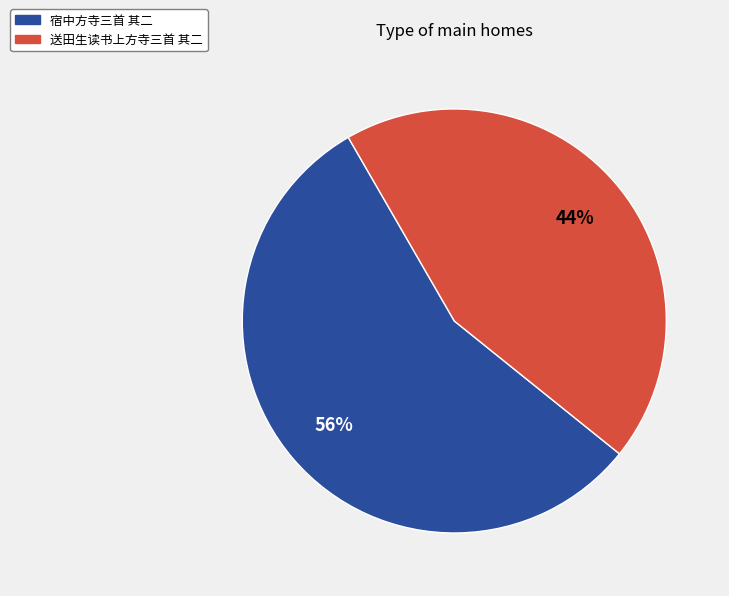

Rank the categories by value from highest to lowest.

宿中方寺三首 其二, 送田生读书上方寺三首 其二